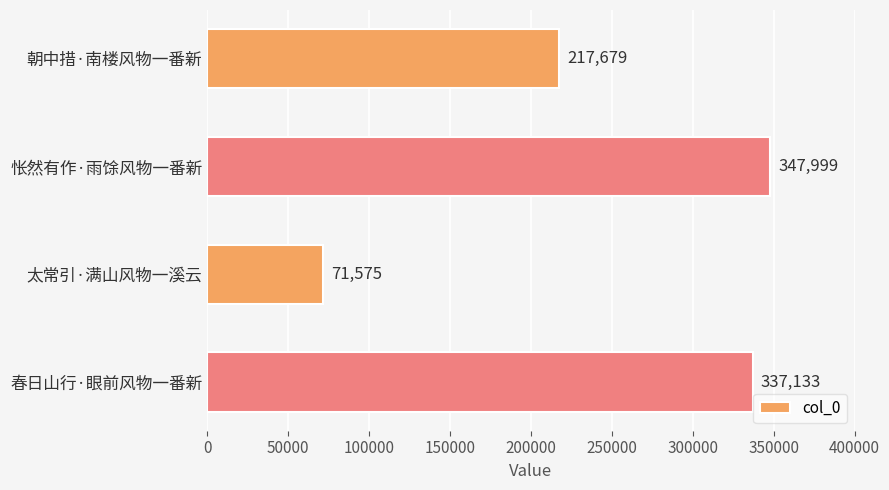

How many data points are less than 337133?

2